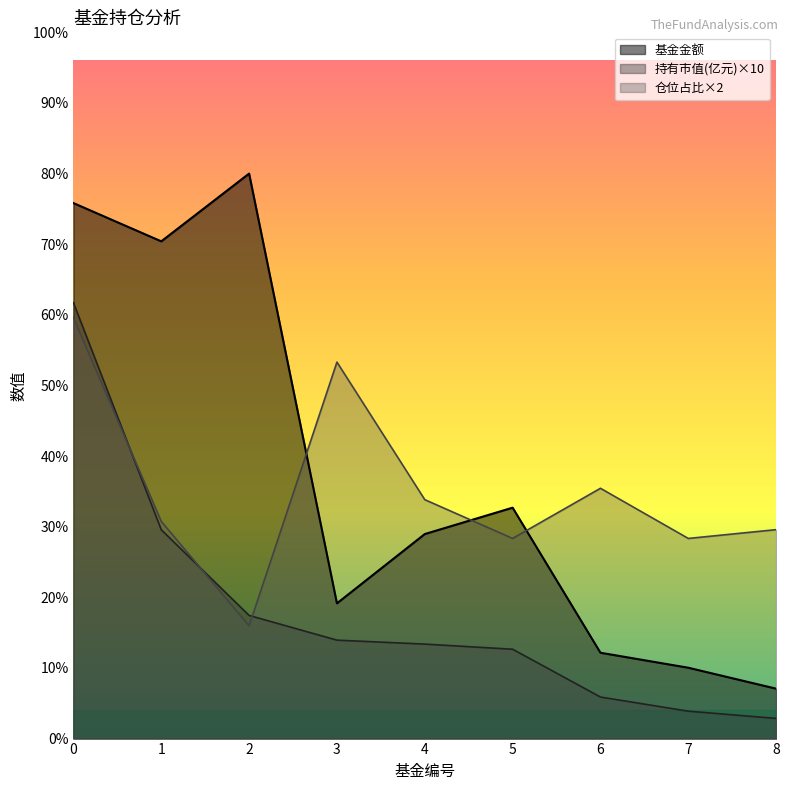

What are all the series names shown in the legend?

基金金额, 持有市值(亿元)×10, 仓位占比×2